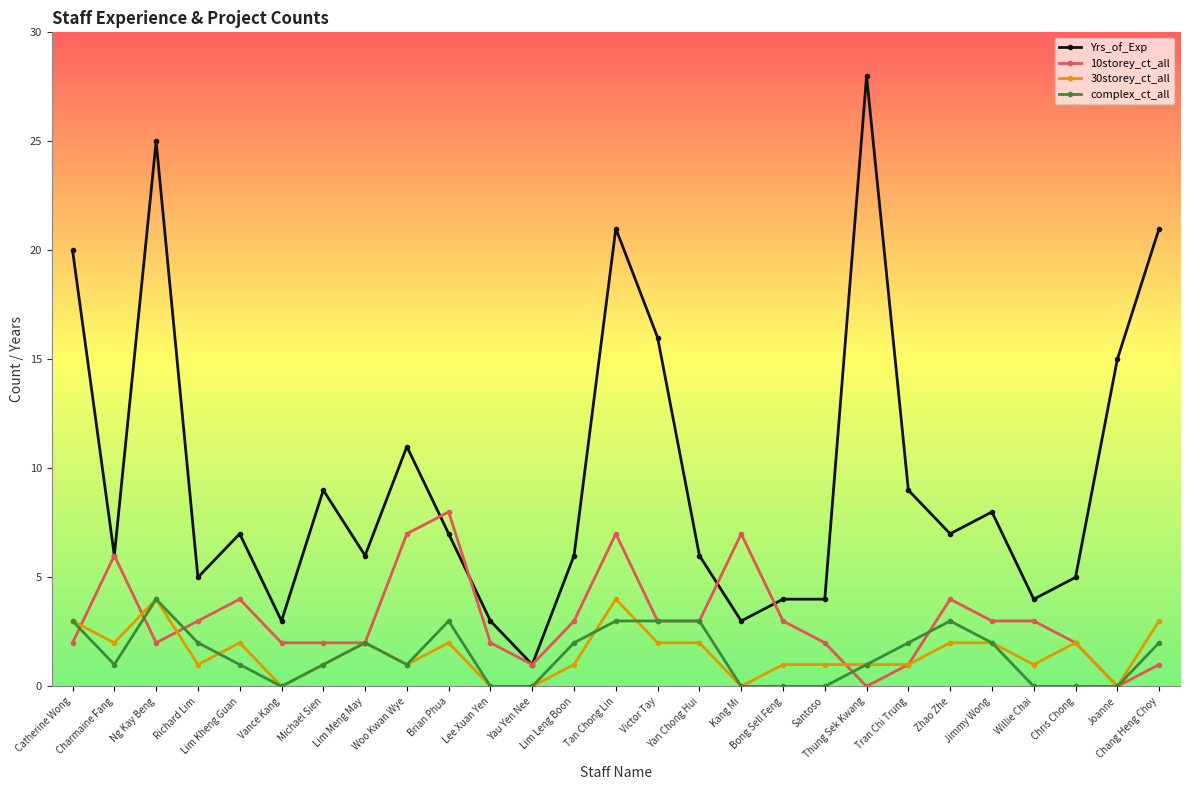

Count the number of categories in the chart.

27